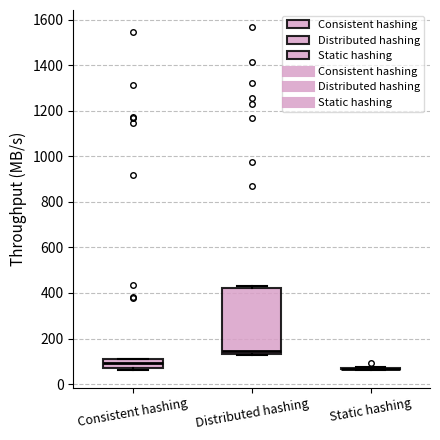

Reading left to right, read every box against the y-axis: the position of its median line, the range the box covers, and the ends of its whiskers. The values are not printed on the chart, so give them approximately, as read against the axis.

Consistent hashing: median 100 (inside the box), box 60 to 100, whiskers 60 (just below the box's lower edge) to 100
Distributed hashing: median 140 (just above the box's lower edge), box 140 to 420, whiskers 120 to 440
Static hashing: box collapsed to a line at 60, whiskers 60 to 80